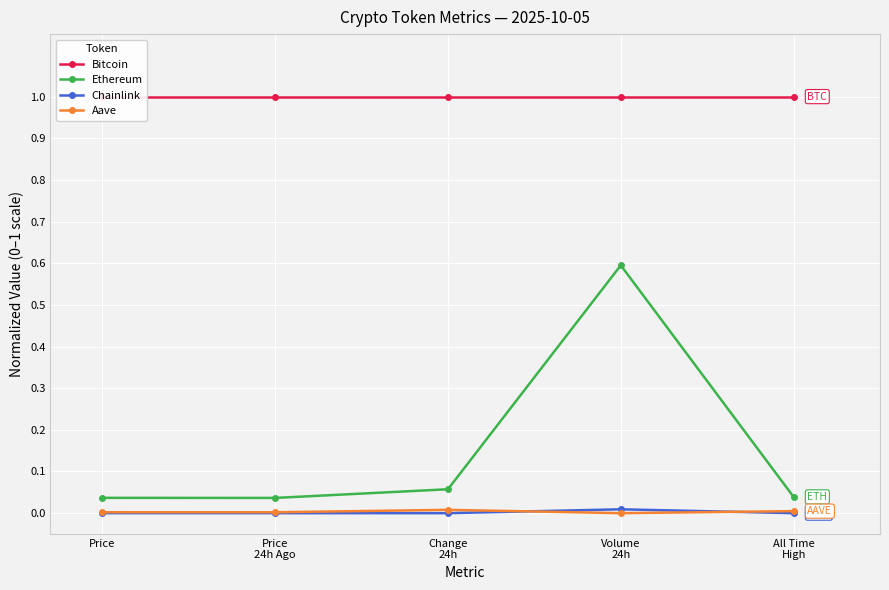

True or false: Chainlink and Bitcoin intersect in this chart.

False